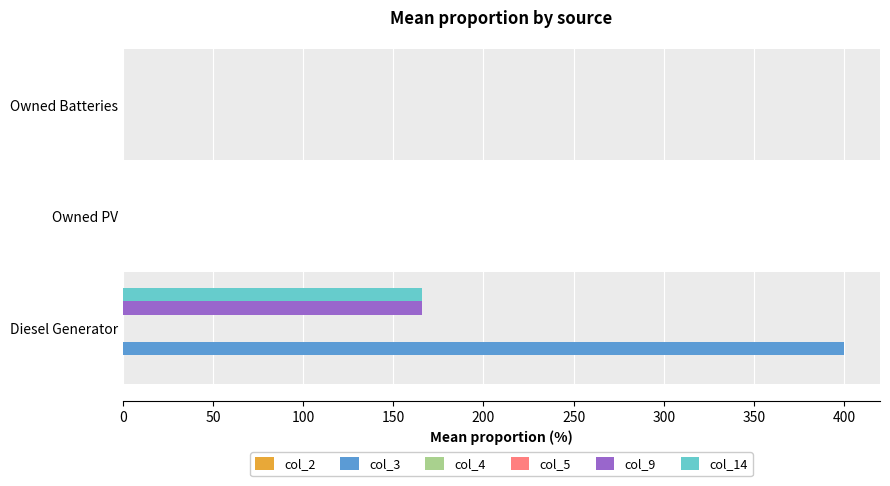

At how many categories does at least one series exceed 297?

1